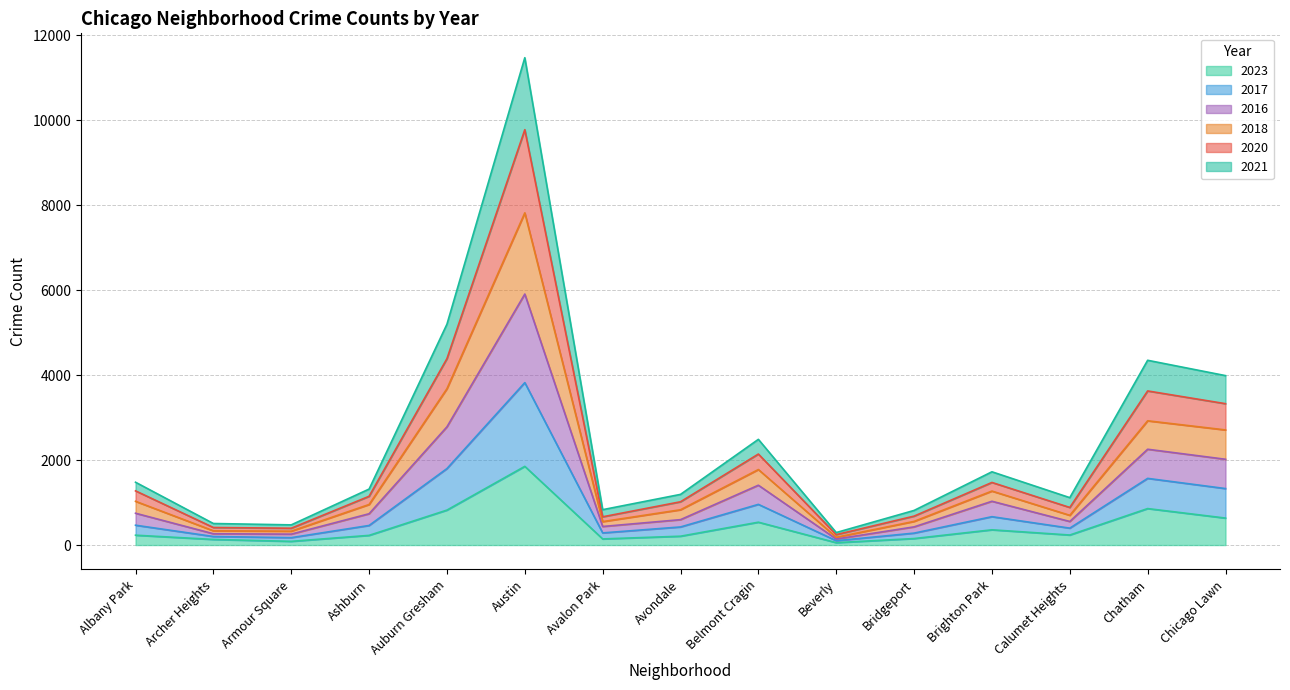

What is the total value across all series at Chicago Lawn?

3990